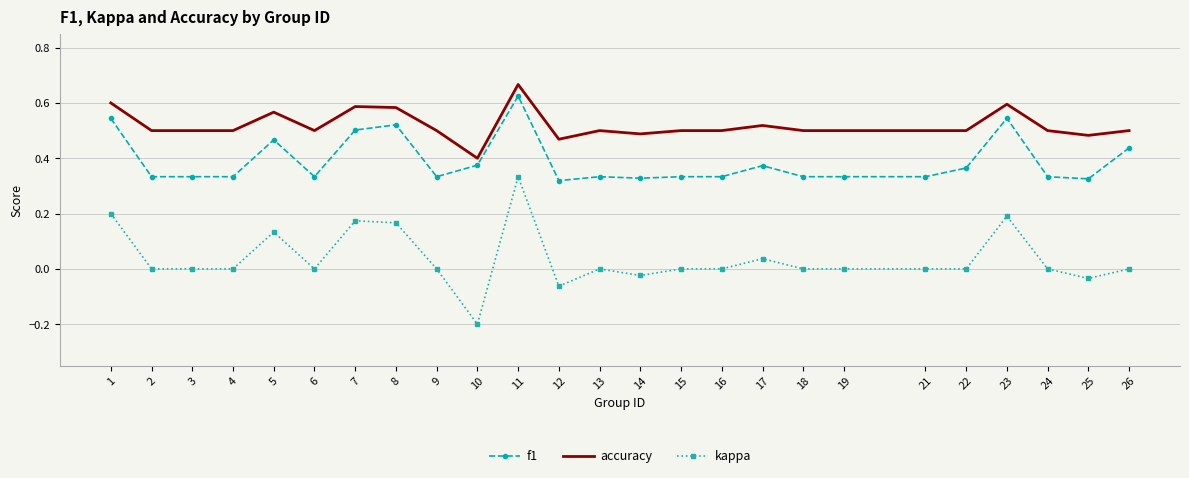

What is the smallest value displayed?

-0.2